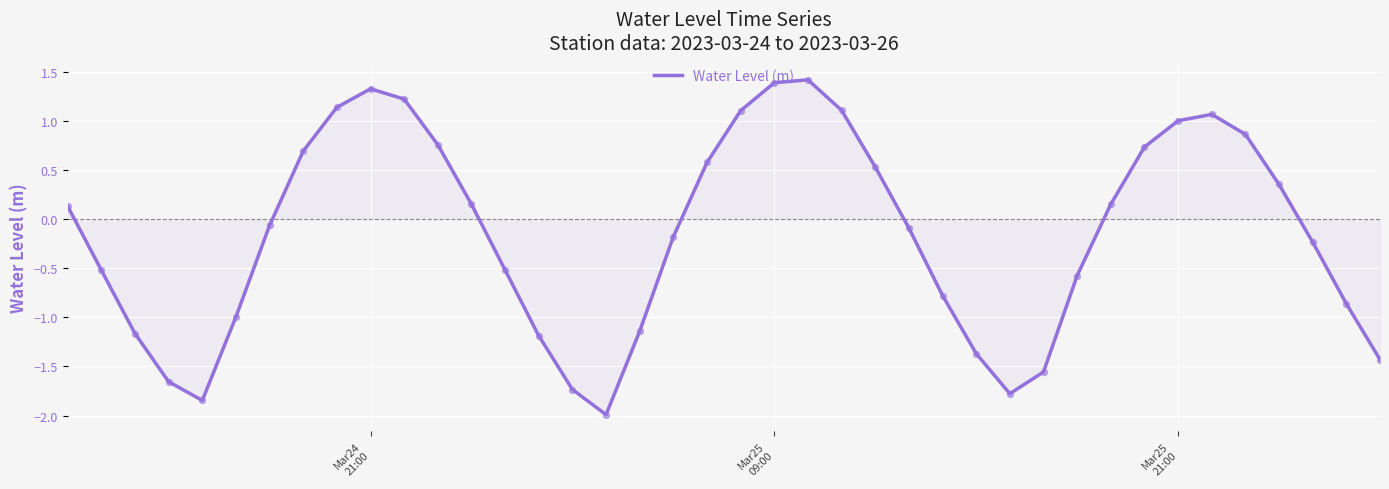

What is the difference between the maximum and minimum values?

3.4